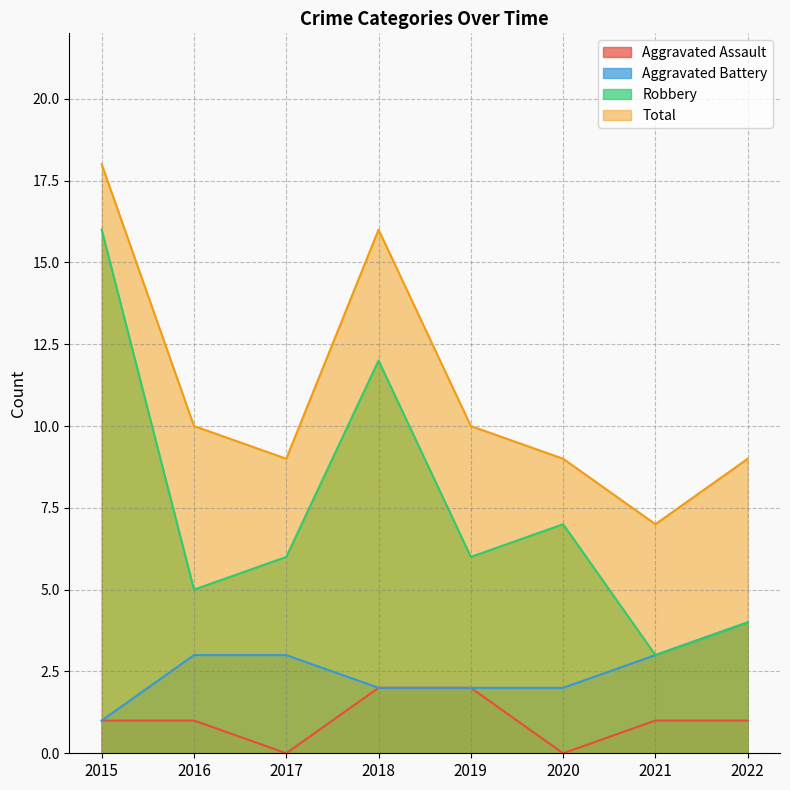

True or false: Robbery and Aggravated Battery intersect in this chart.

False